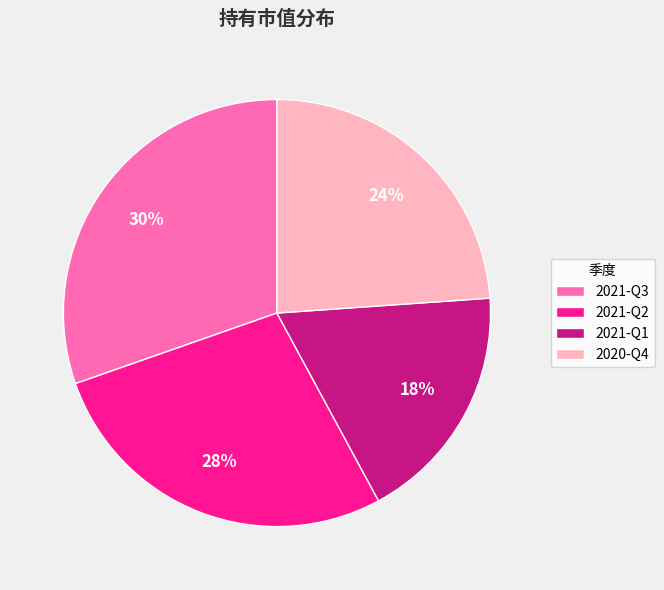

To the nearest percent, what is the difference between the largest and smallest slice percentages?

12%